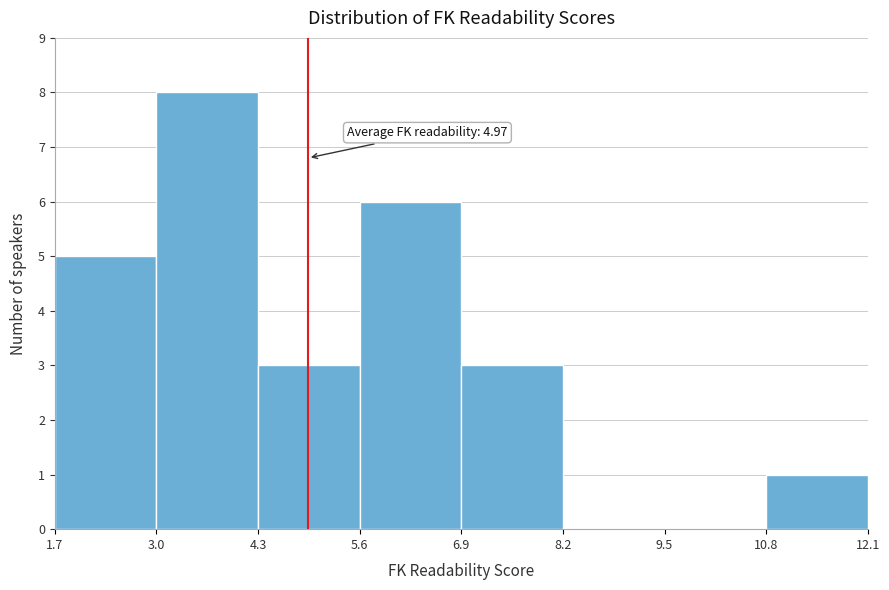

Which range on the x-axis has the tallest bar?

3.0 to 4.3